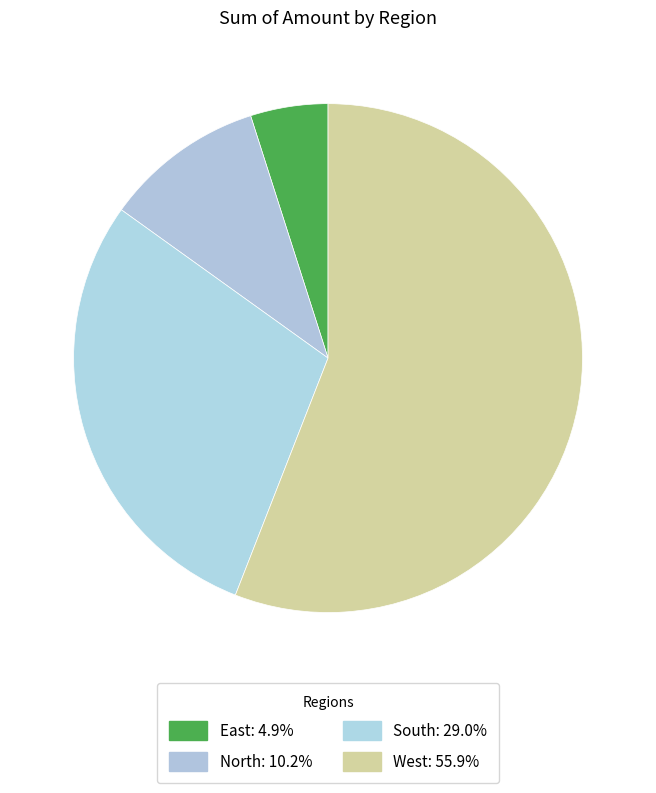

Which slice is the largest?

West